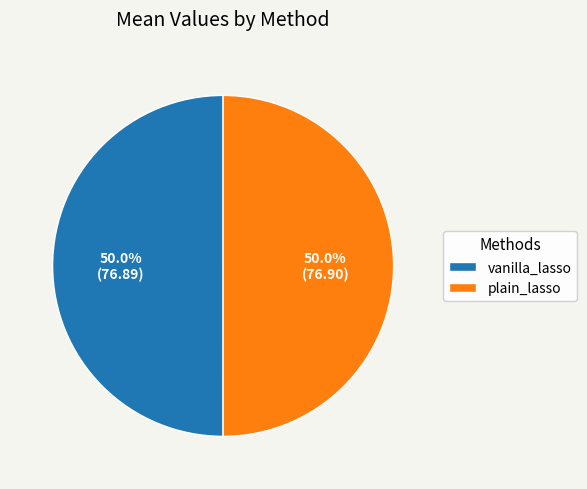

Is it true that plain_lasso is 50% of the pie?

True